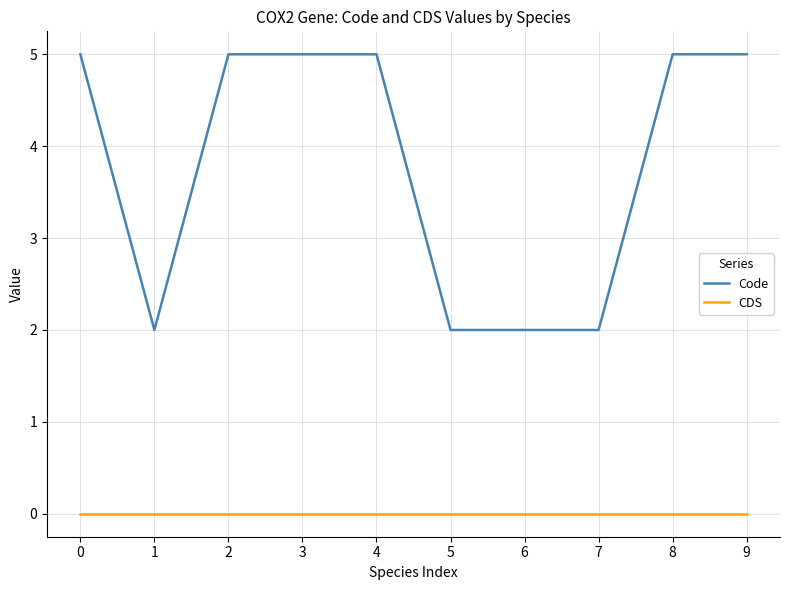

True or false: CDS and Code intersect in this chart.

False